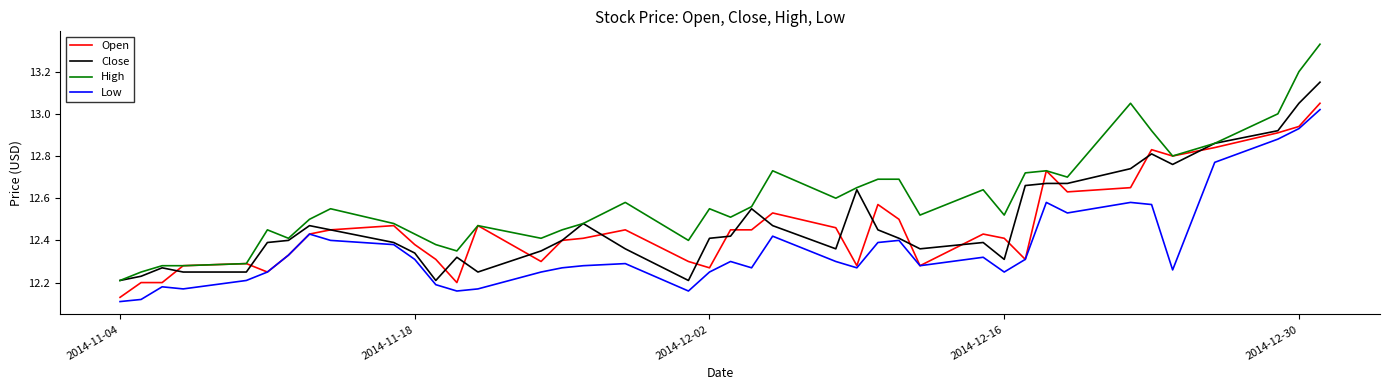

True or false: Low and High intersect in this chart.

False